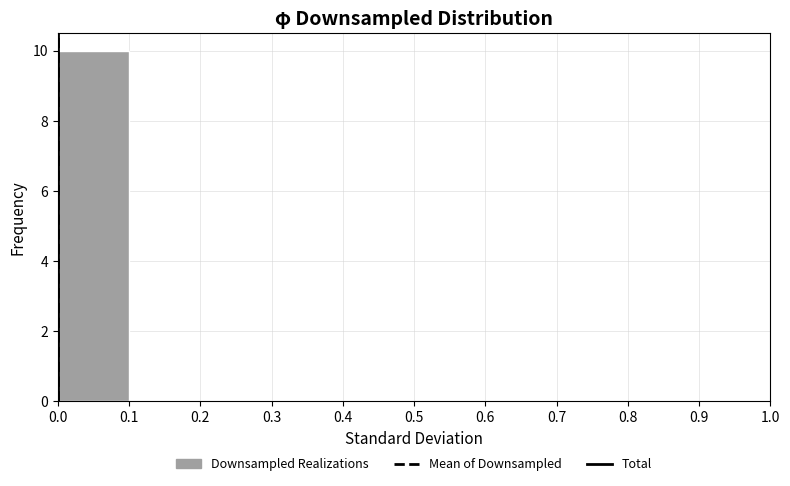

What is the height of the bar covering 0.0 to 0.1 on the x-axis? The values are not printed on the chart, so give them approximately, as read against the axis.

10